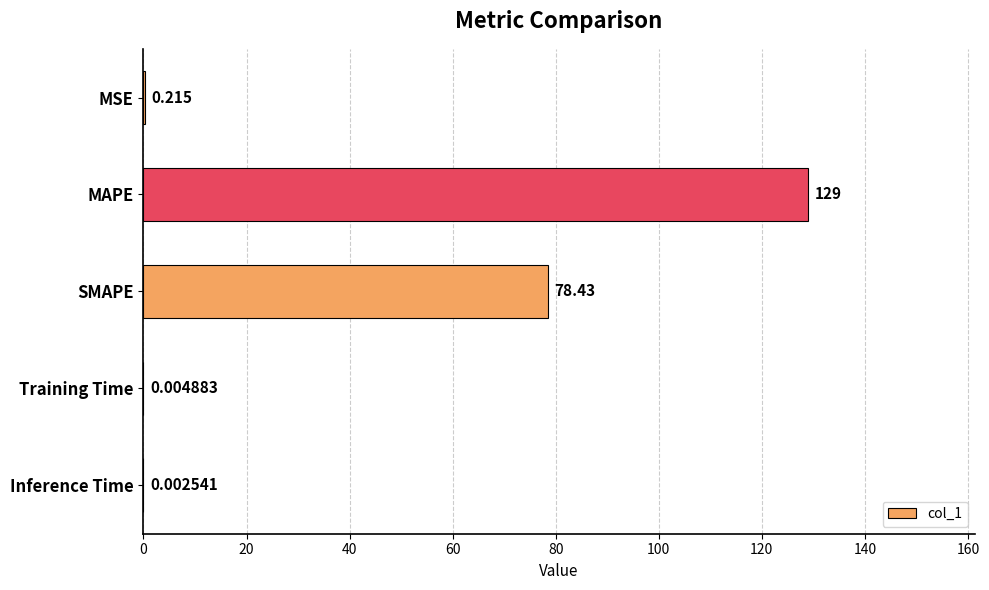

At which label is the value closest to 64?

SMAPE